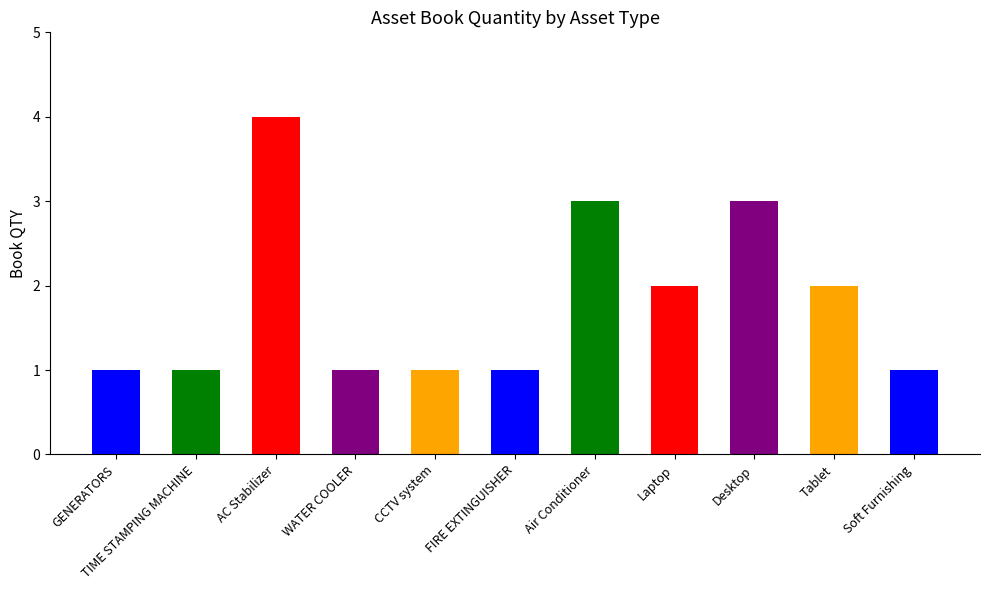

Is it true that the value at AC Stabilizer is 3?

False